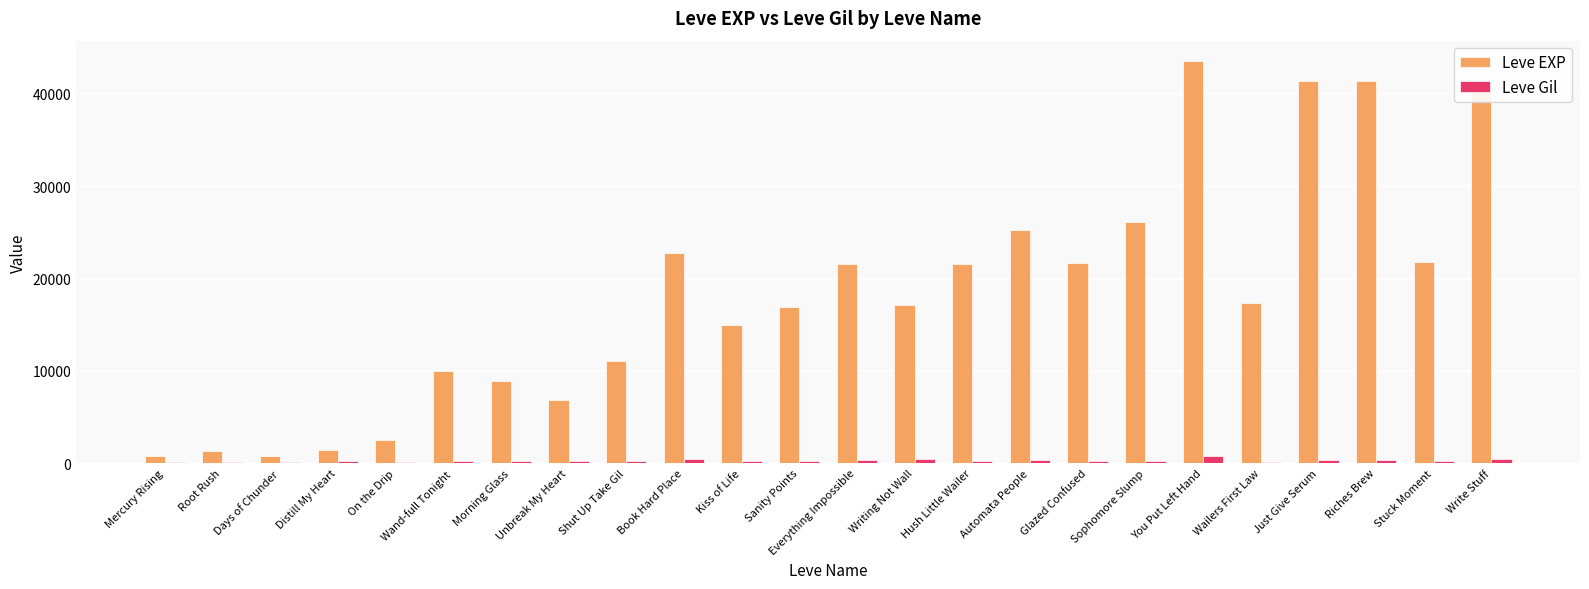

At which category is the sum across all series the highest?

You Put Left Hand